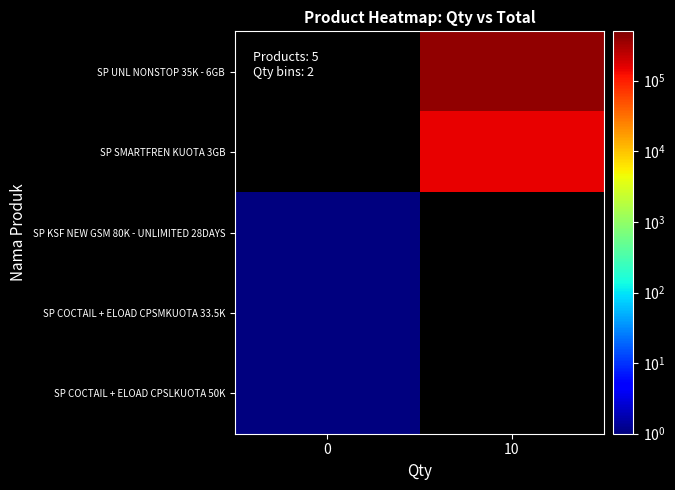

What is the total value across all series at 10?

550000